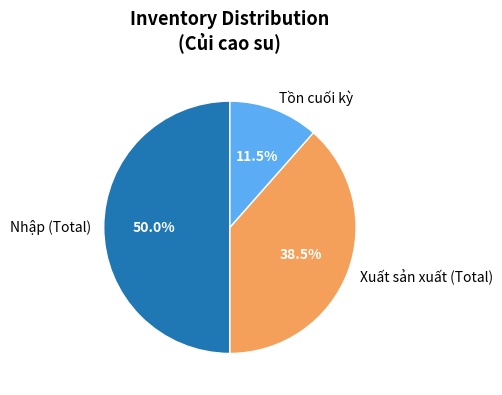

Which slice is the smallest?

Tồn cuối kỳ